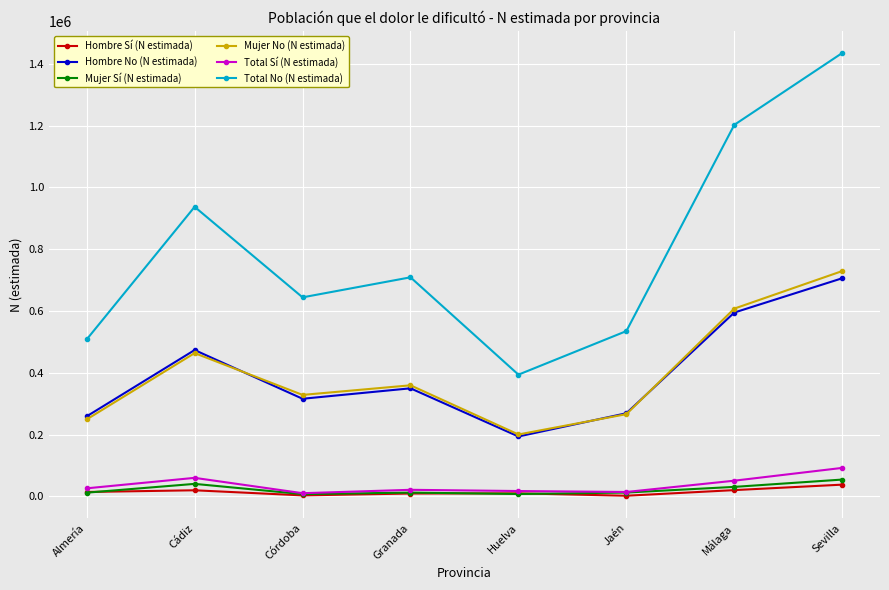

True or false: Mujer Sí (N estimada) and Mujer No (N estimada) intersect in this chart.

False